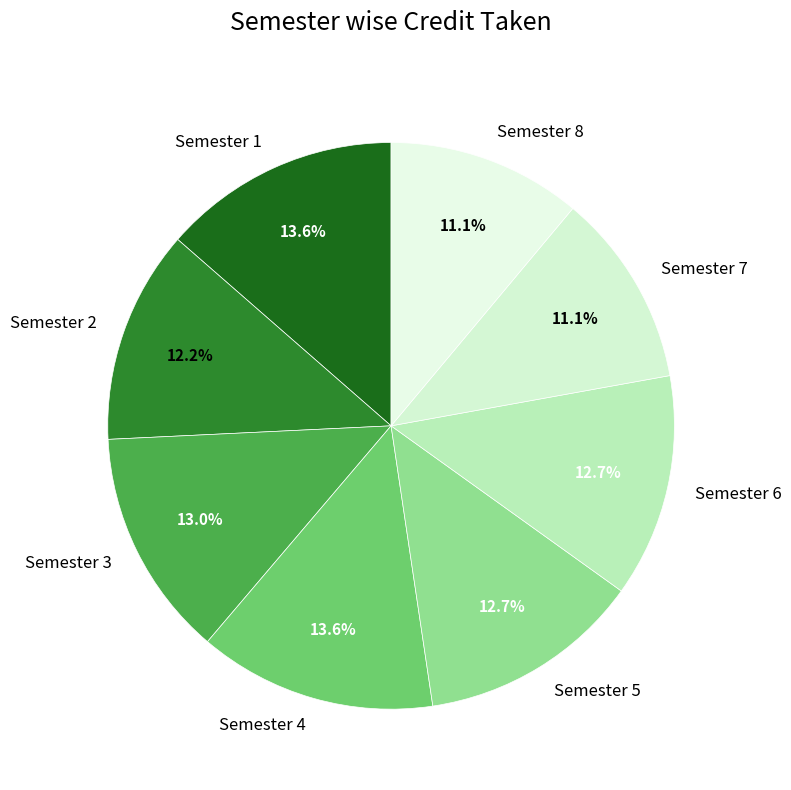

What percentage is NOT represented by Semester 4?

86.4%